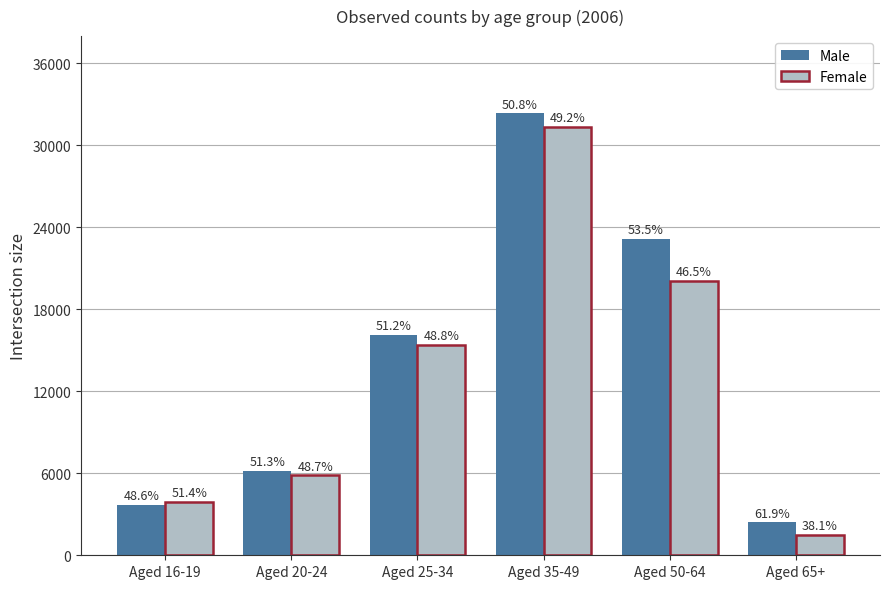

What is the smallest value displayed?

1487